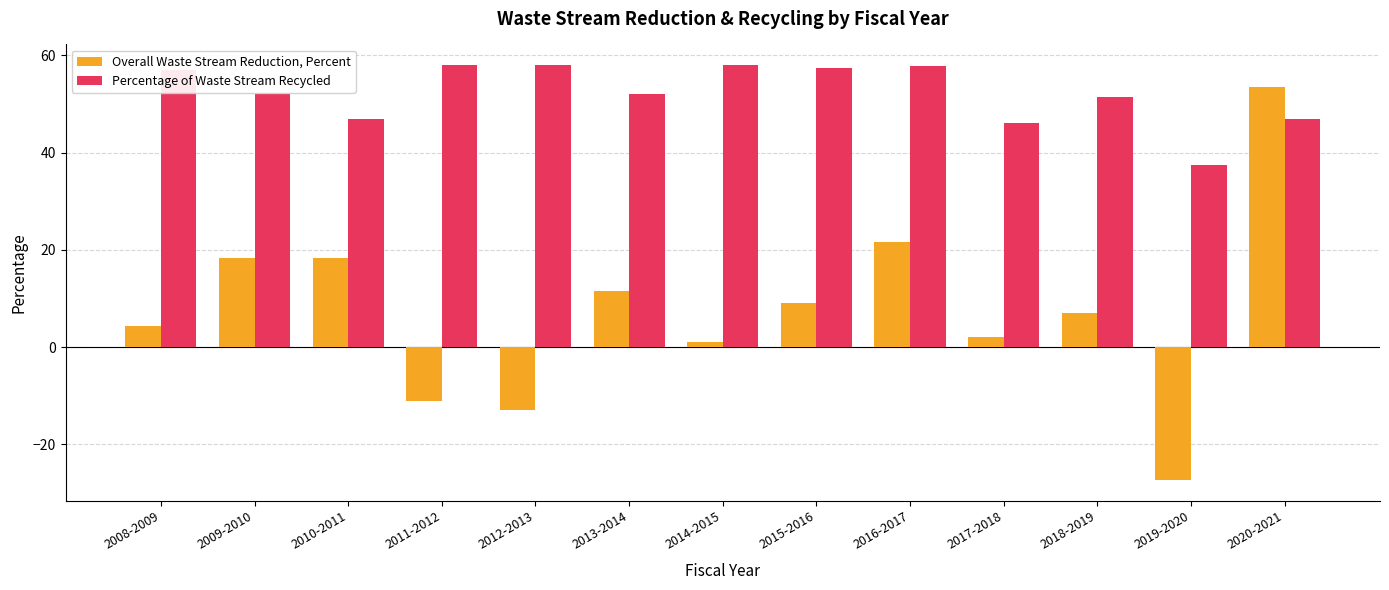

Is the value of Overall Waste Stream Reduction, Percent at 2011-2012 greater than the value of Percentage of Waste Stream Recycled at 2011-2012?

No